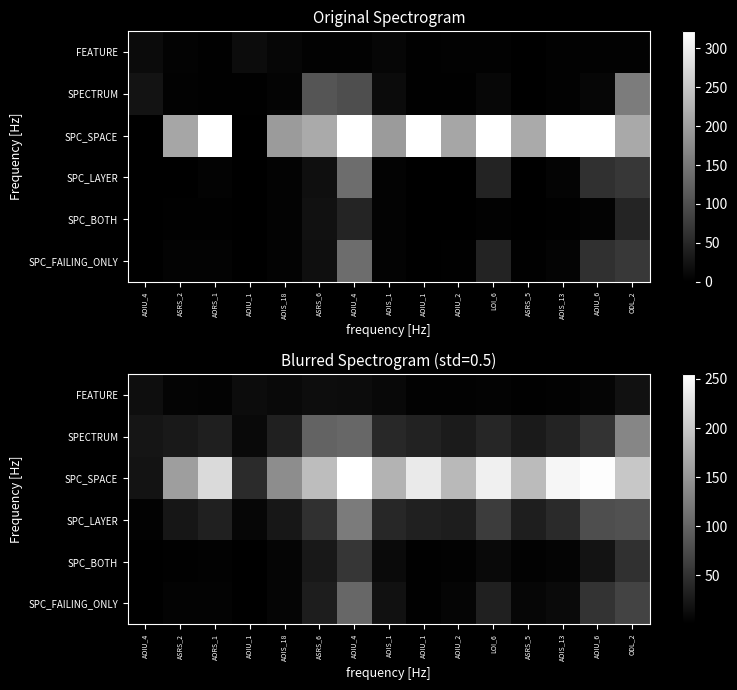

The SPC_SPACE series shows 124.5 at AOIU_6. True or false?

False